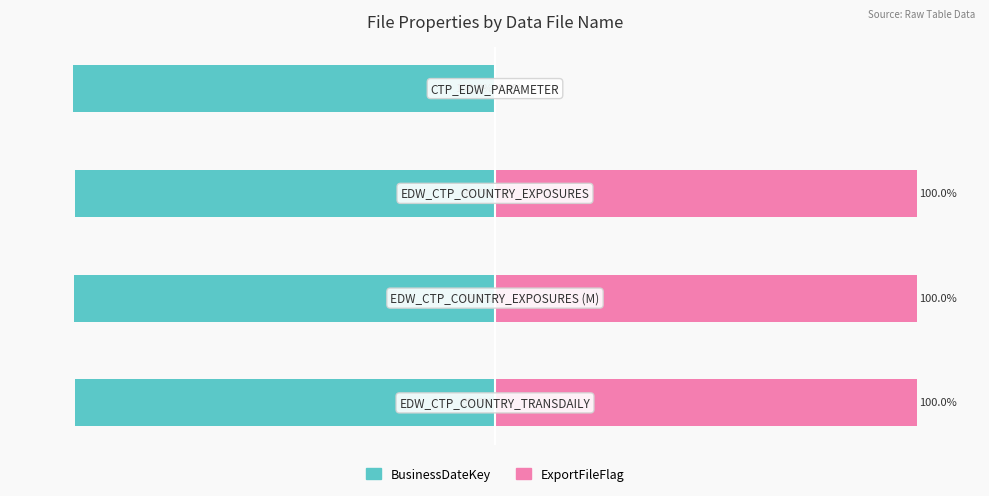

At how many categories does at least one series exceed 0?

3